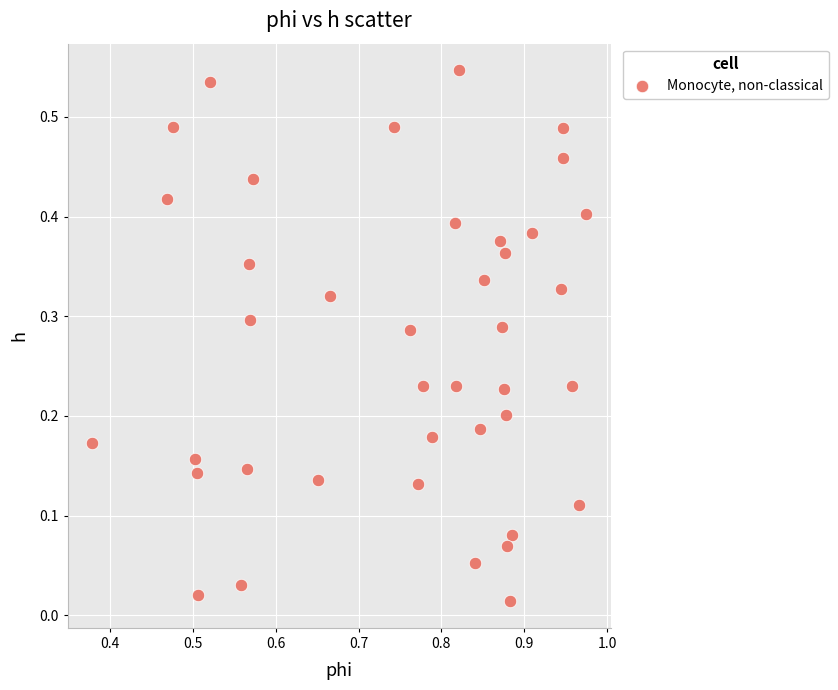

What is the range of X values (max minus min)?

0.6